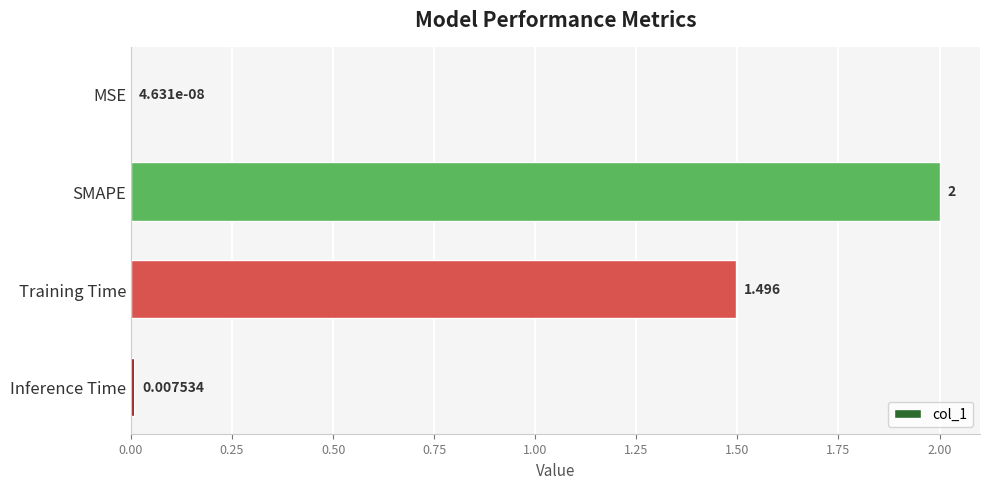

Which category has the highest value across all series?

SMAPE